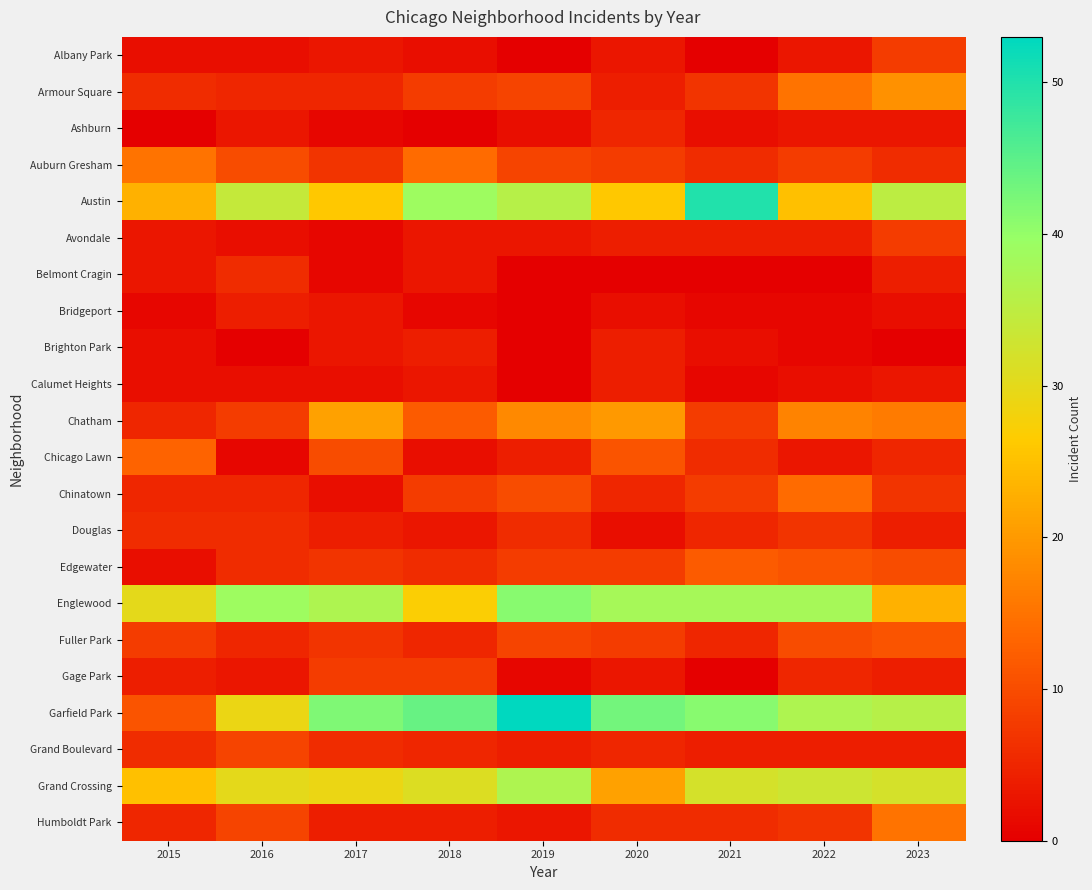

At 2021, list the series in order from smallest to largest.

Albany Park, Belmont Cragin, Gage Park, Bridgeport, Calumet Heights, Ashburn, Brighton Park, Avondale, Grand Boulevard, Douglas, Fuller Park, Auburn Gresham, Chicago Lawn, Humboldt Park, Armour Square, Chatham, Chinatown, Edgewater, Grand Crossing, Englewood, Garfield Park, Austin